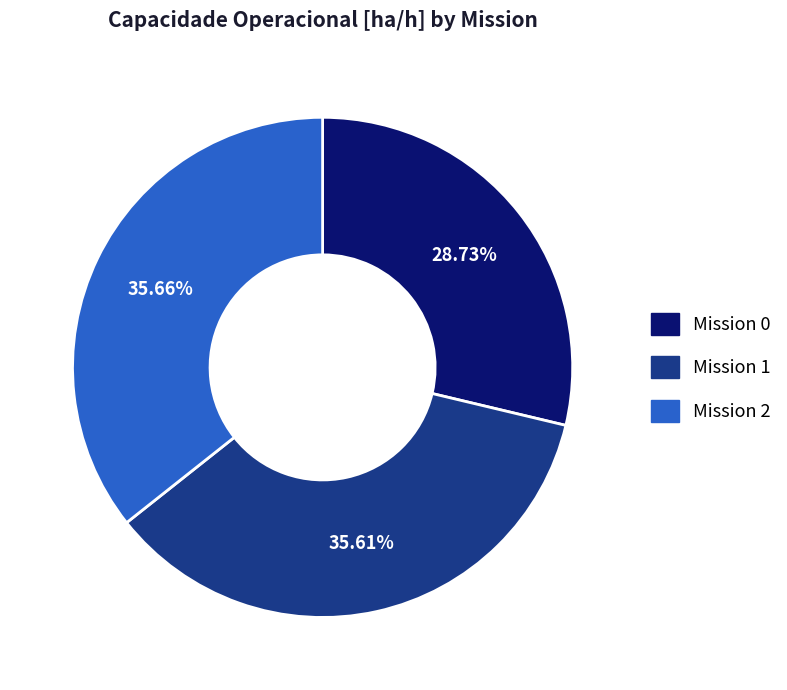

How many slices are in this pie chart?

3